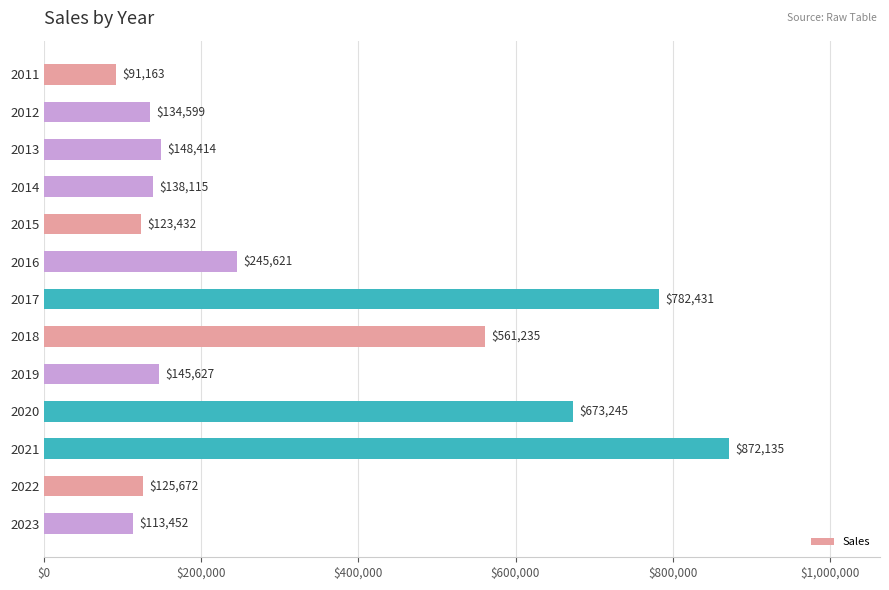

Reading top to bottom, extract all data points from this chart.

2011=91163	2012=134599	2013=148414	2014=138115	2015=123432	2016=245621	2017=782431	2018=561235	2019=145627	2020=673245	2021=872135	2022=125672	2023=113452